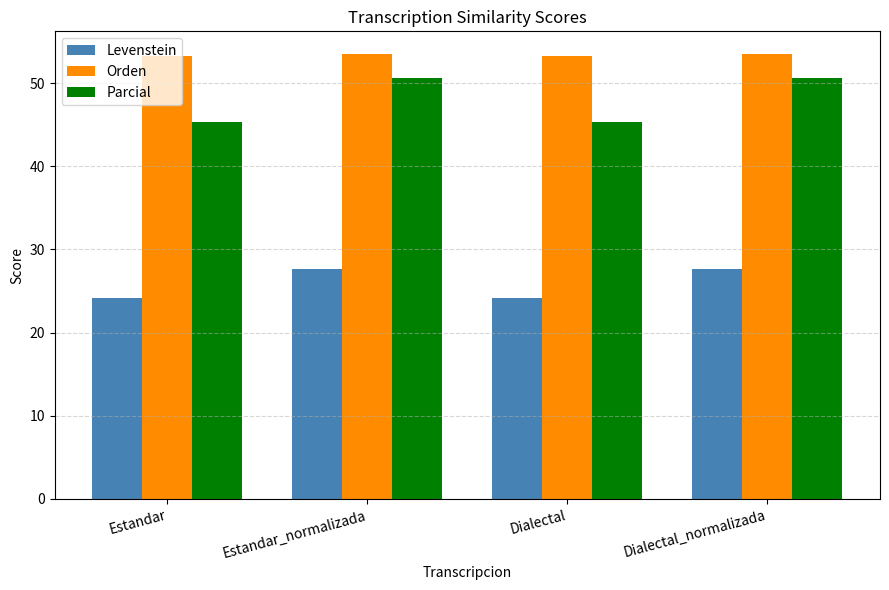

How many groups of bars are there?

4